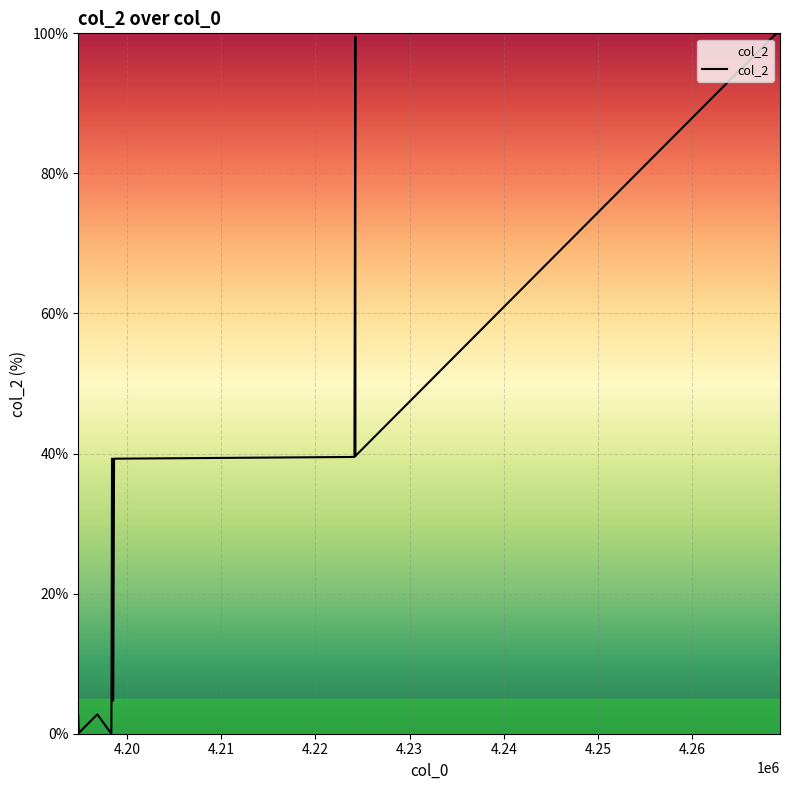

What is the greatest value displayed?

100.0